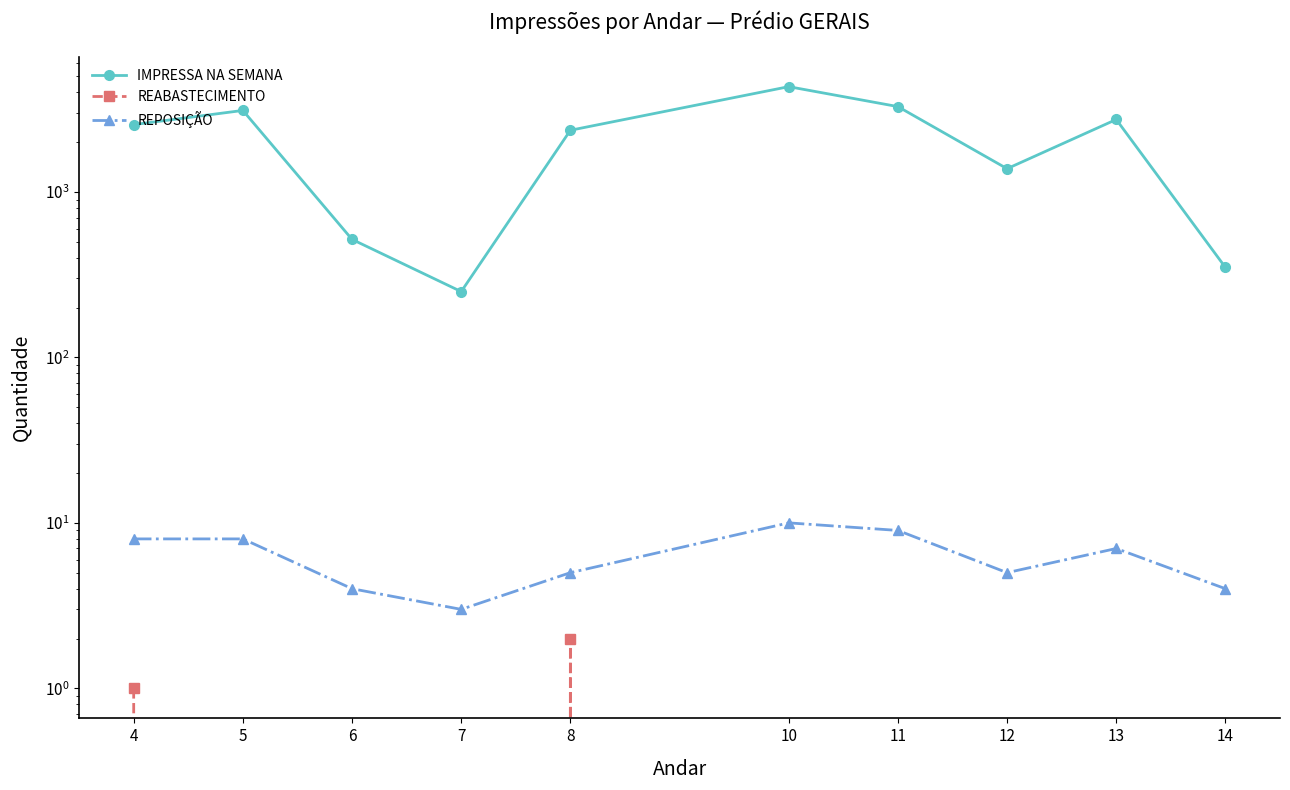

Read the REABASTECIMENTO value at 4.

1